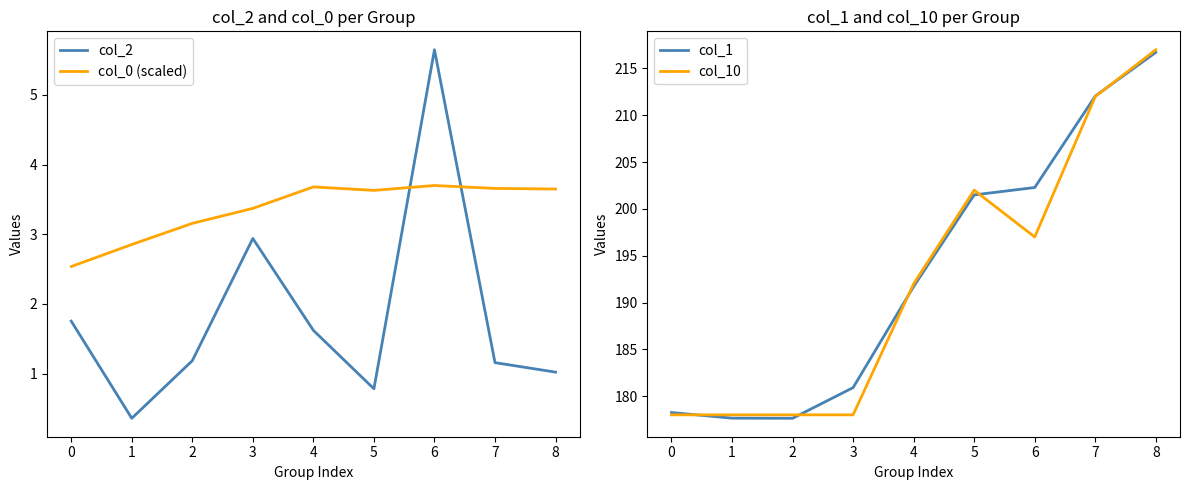

What is the difference between the second highest and second lowest values in the col_10 series?

34.0